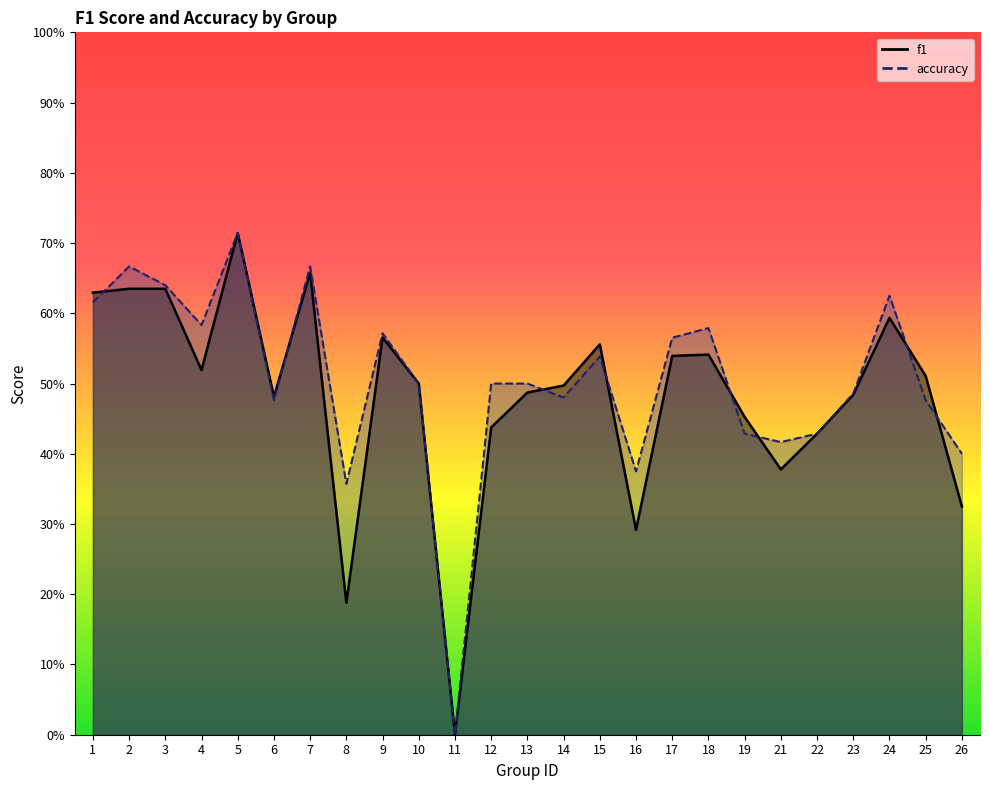

Where is the first local minimum for accuracy?

4